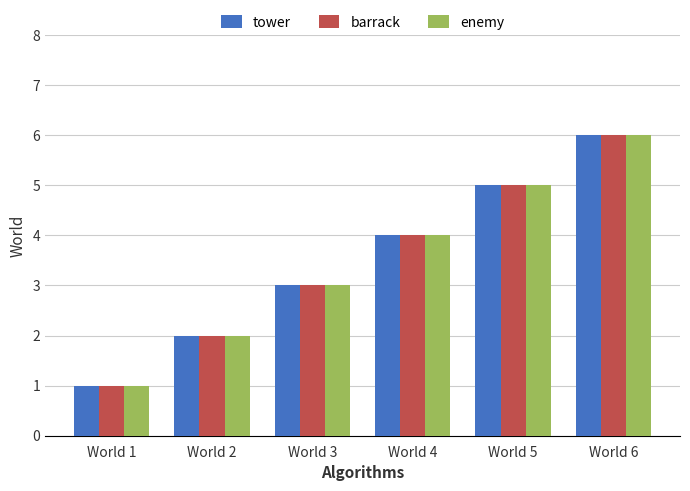

Are the bars grouped side by side (vs. stacked)?

Yes